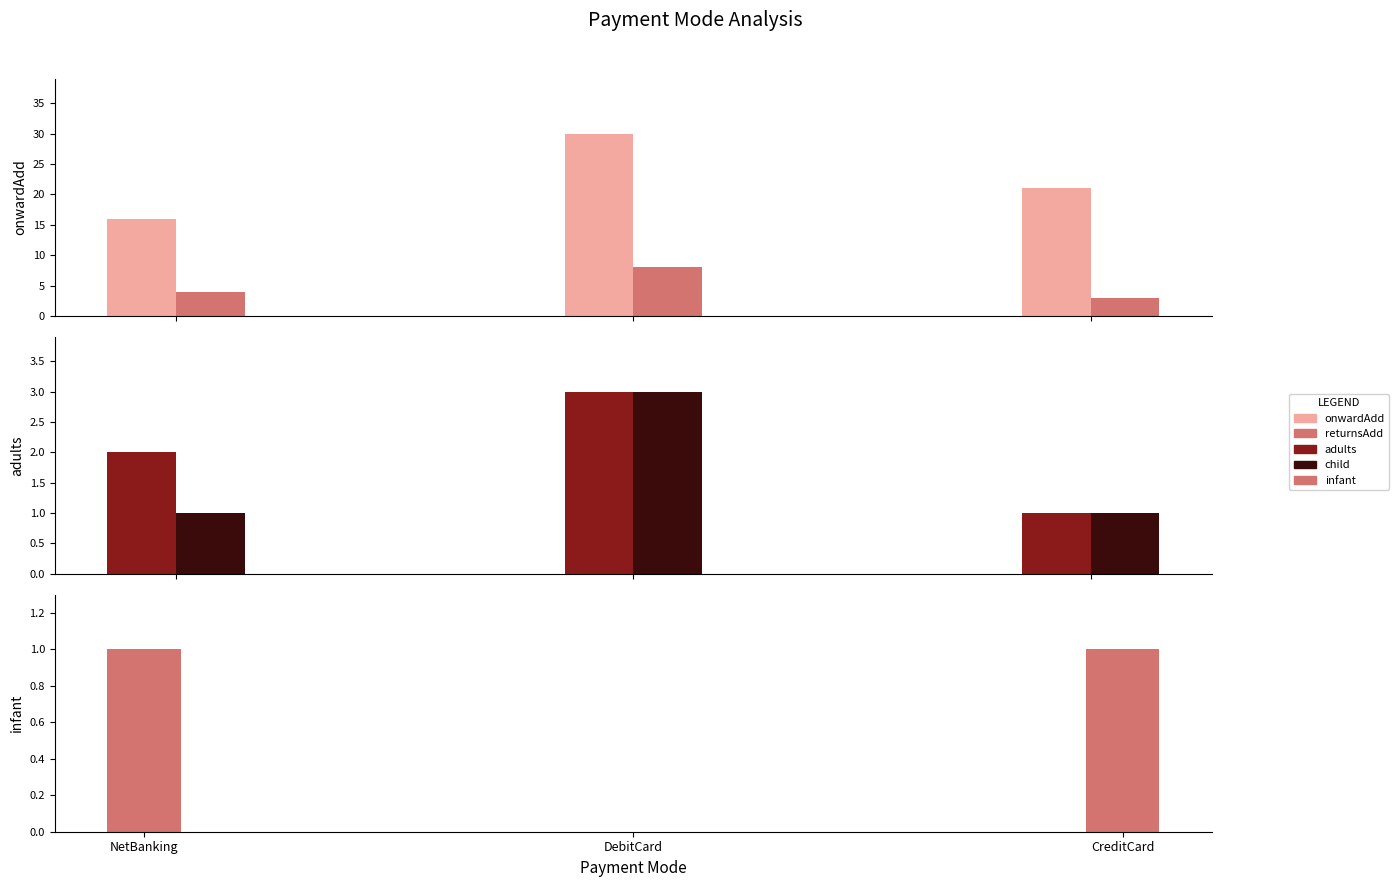

What is the value of the onwardAdd bar at the 2nd from the left?

30